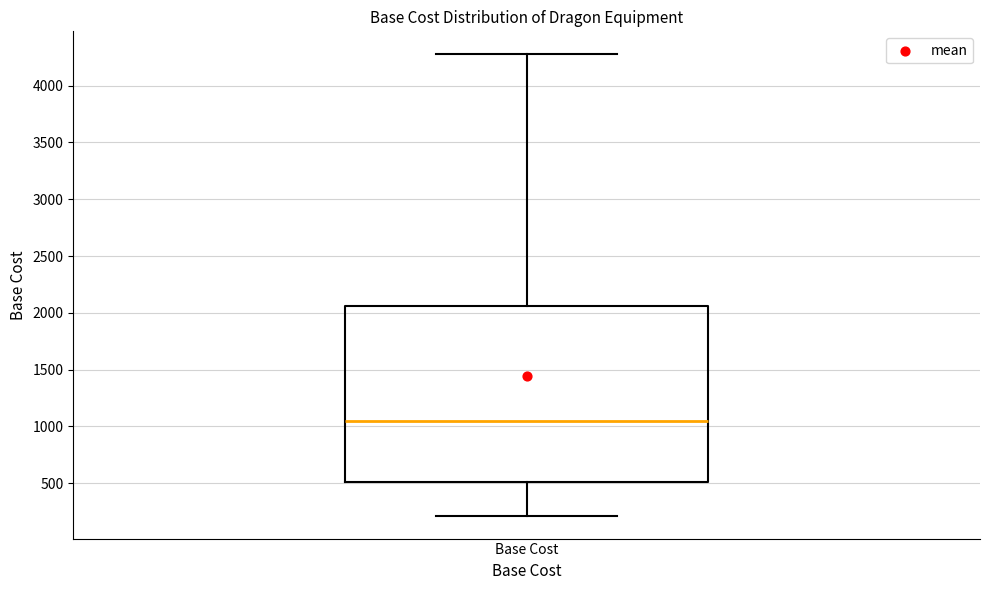

Read this box plot against the y-axis: the position of the median line, the range covered by the box, and the ends of both whiskers. The values are not printed on the chart, so give them approximately, as read against the axis.

median 1050, box 500 to 2050, whiskers 200 to 4300